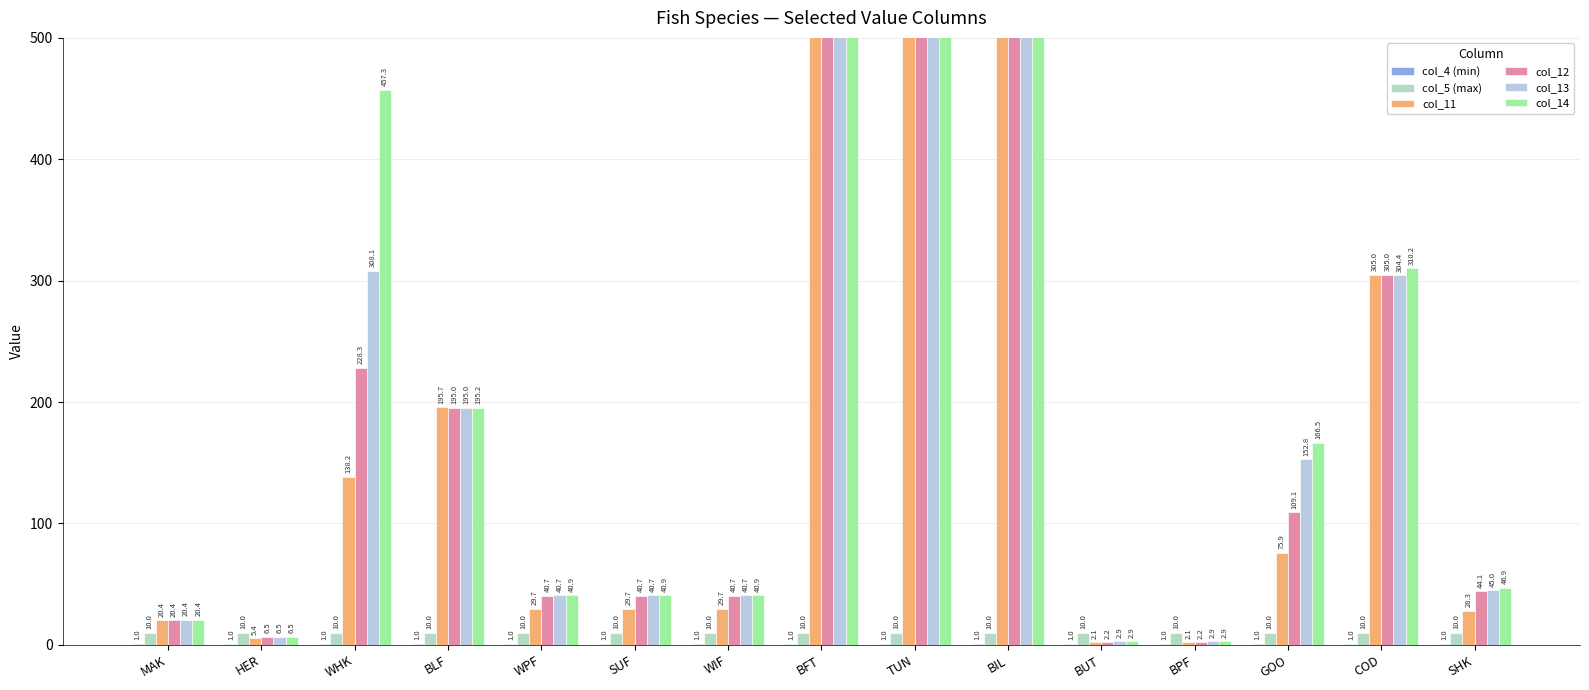

What is the label of the 11th bar from the right?

WPF